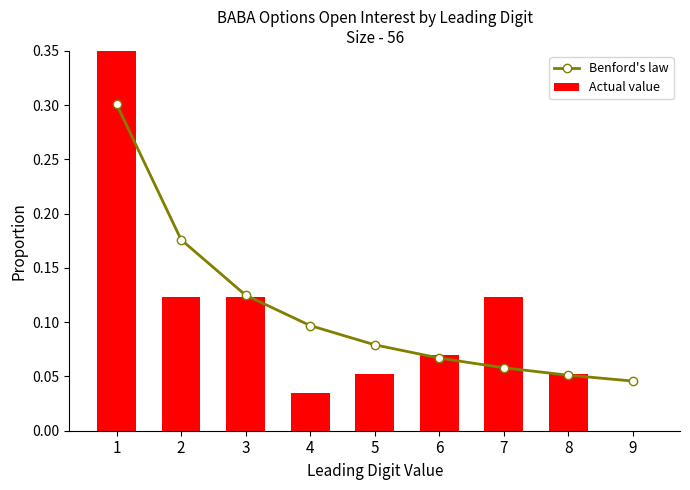

Reading left to right, extract all data points from this chart.

Benford's law: 1=0.3	2=0.2	3=0.1	4=0.1	5=0.1	6=0.1	7=0.1	8=0.1	9=0.0
Actual value: 1=0.4	2=0.1	3=0.1	4=0.0	5=0.1	6=0.1	7=0.1	8=0.1	9=0.0